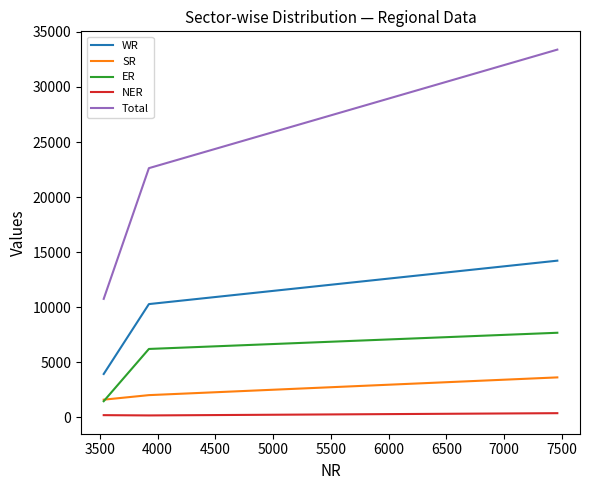

Which series has the widest spread of values?

Total